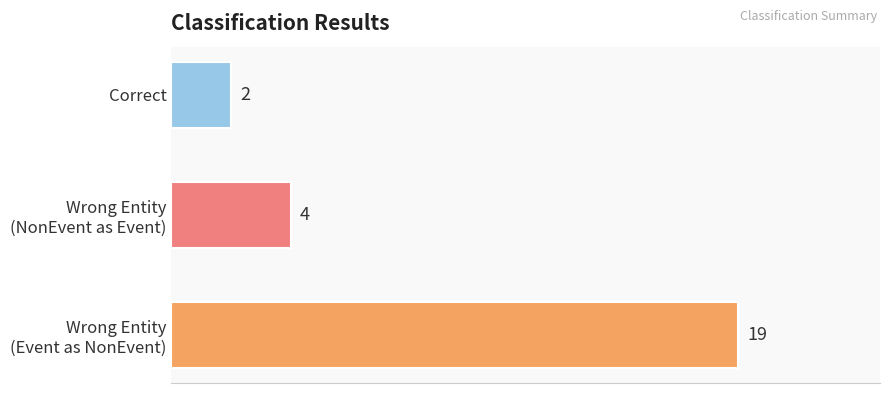

How many values are below 4?

1